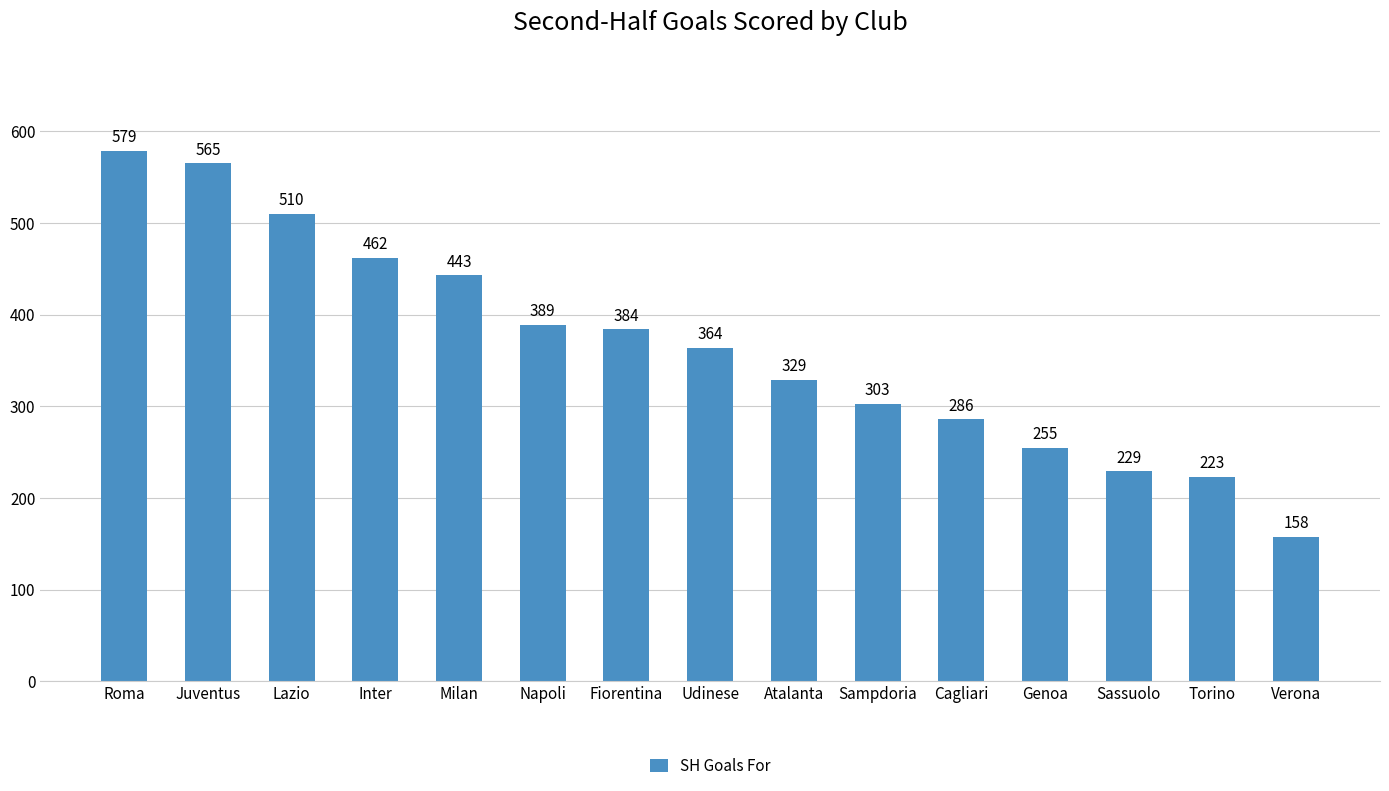

What is the change in value from Juventus to Genoa?

-310